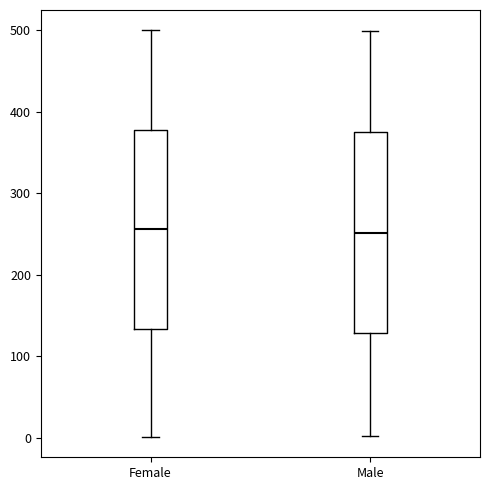

Where is the lower edge of the box for Male on the y-axis? The values are not printed on the chart, so give them approximately, as read against the axis.

130